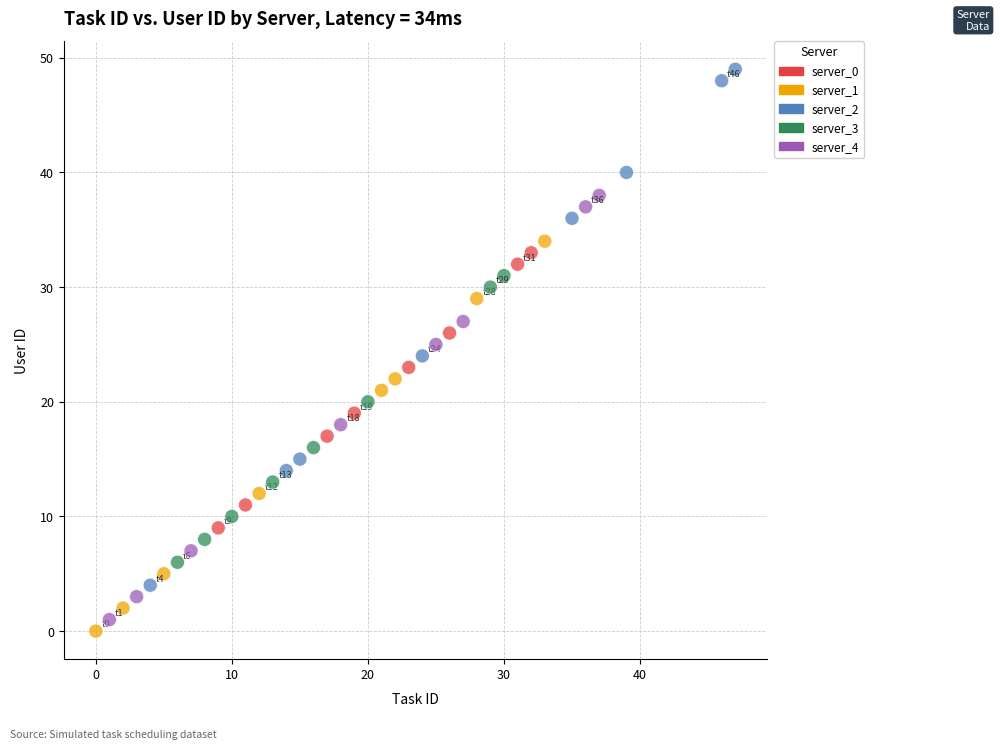

Which series has the largest Y range (max minus min)?

server_2